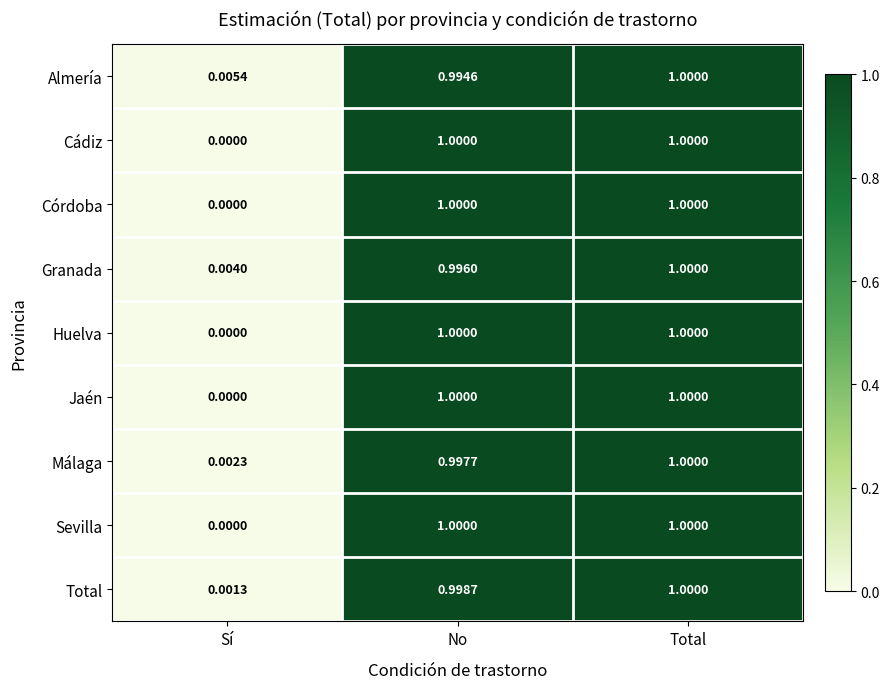

At which category is the sum across all series the highest?

Total